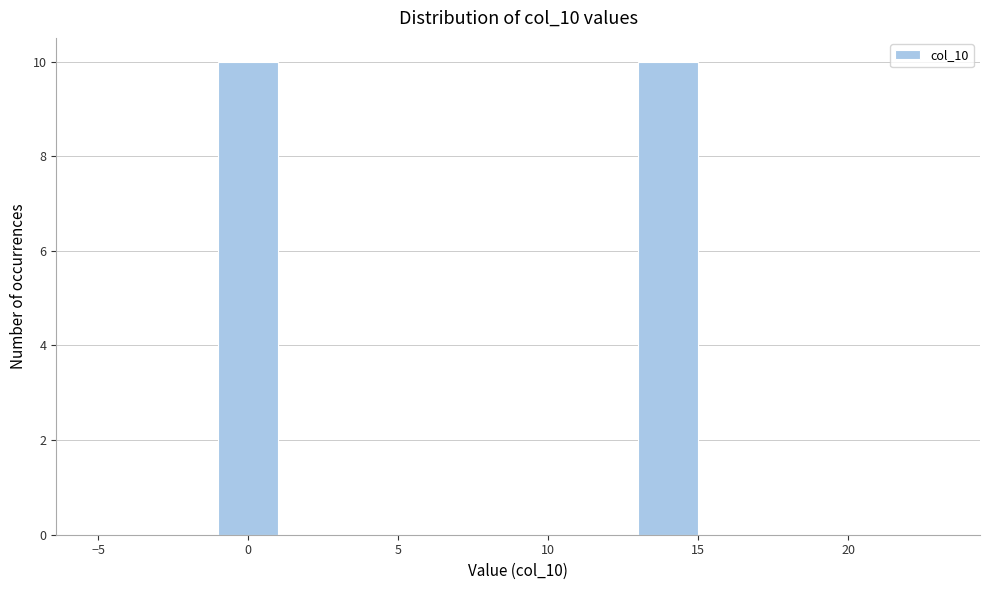

How tall is the bar that spans -1 to 1 on the x-axis? The values are not printed on the chart, so give them approximately, as read against the axis.

10